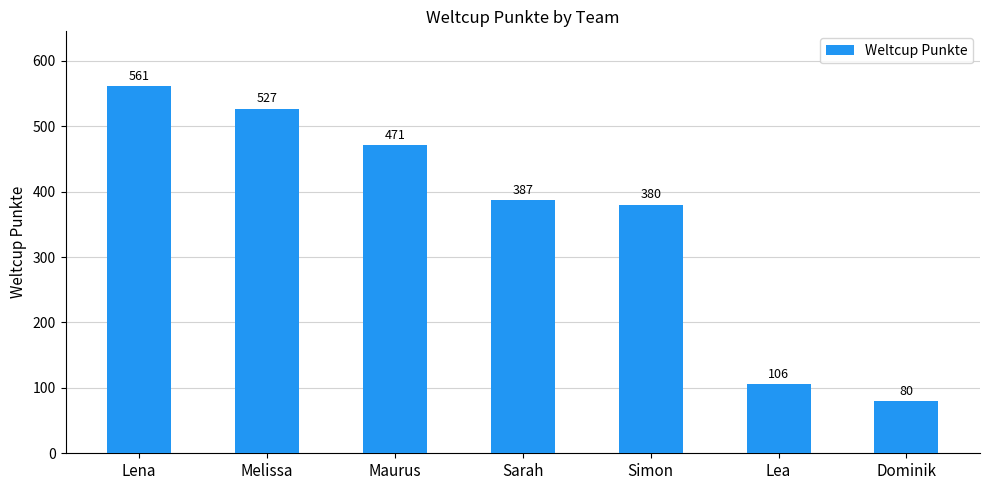

Reading left to right, extract all data points from this chart.

561	527	471	387	380	106	80